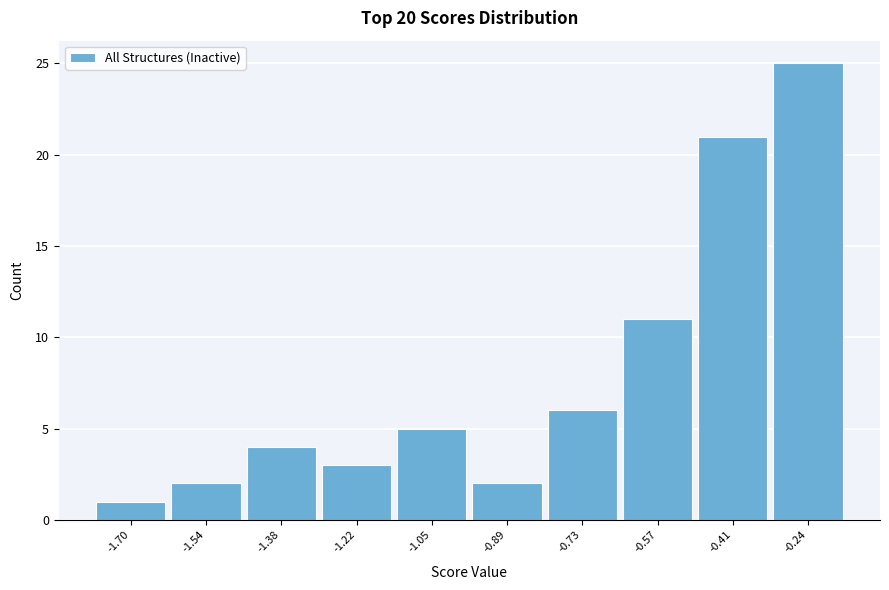

Reading left to right, transcribe all the data shown in this chart.

1	2	4	3	5	2	6	11	21	25